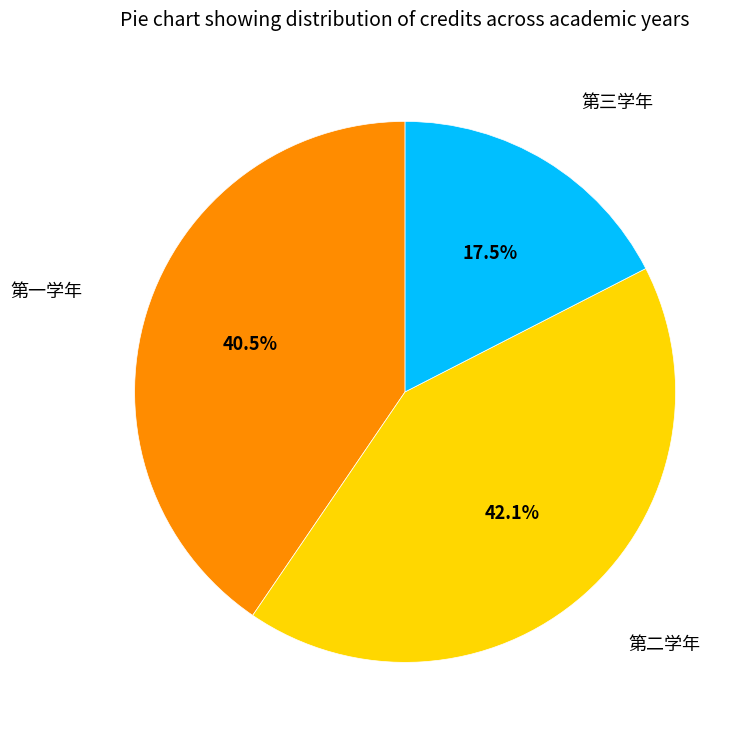

Which slice is the smallest?

第三学年